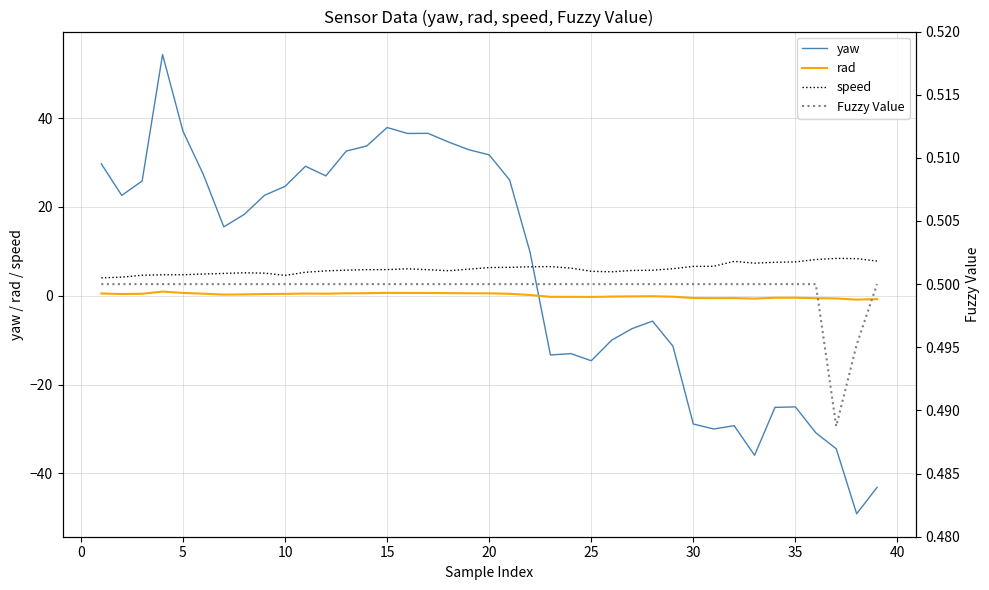

True or false: speed and Fuzzy Value intersect in this chart.

False